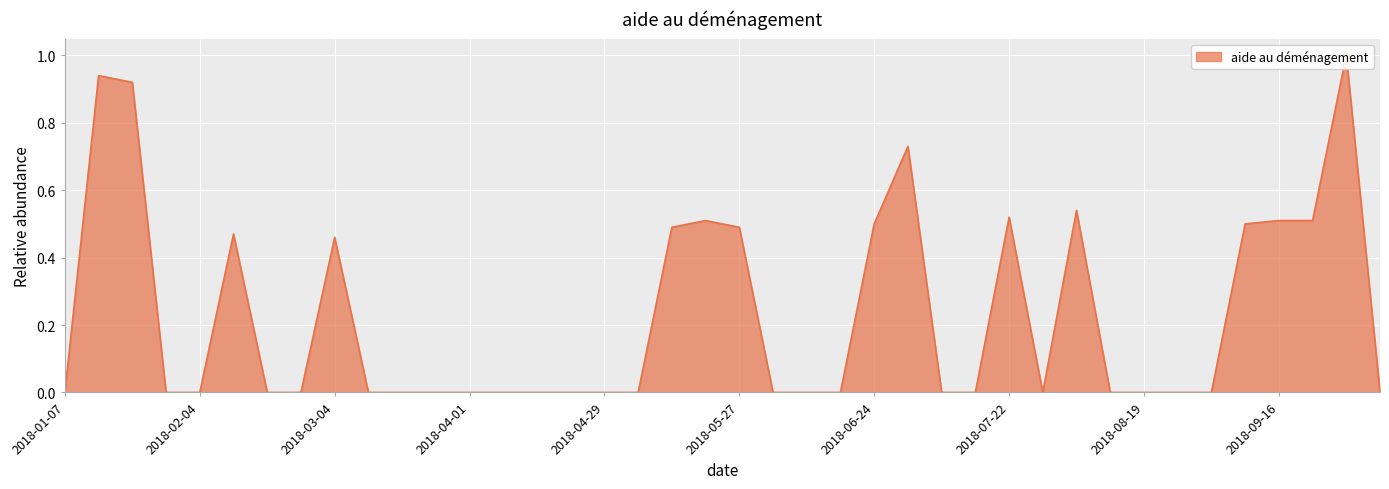

The chart shows a value of 0.5 at 2018-02-11. True or false?

True